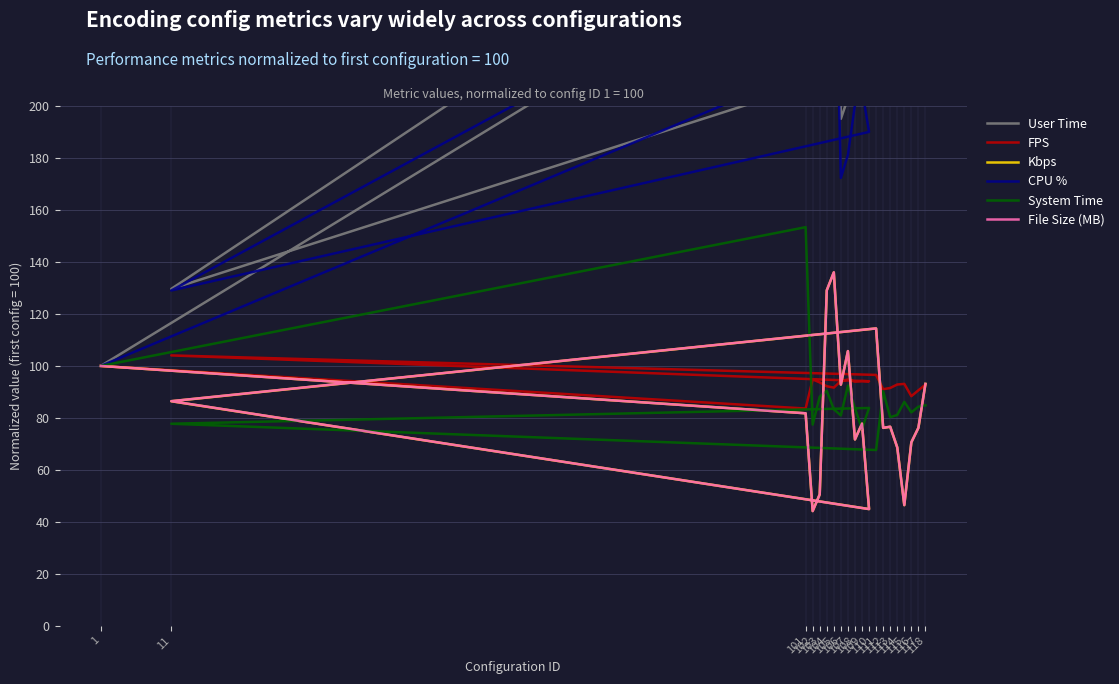

Which series has the largest range (max minus min)?

User Time